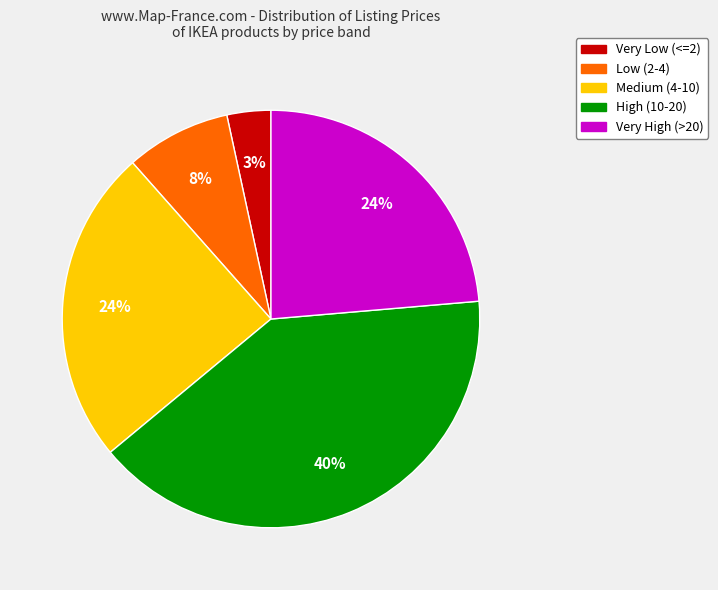

Is there a majority slice in this chart?

No